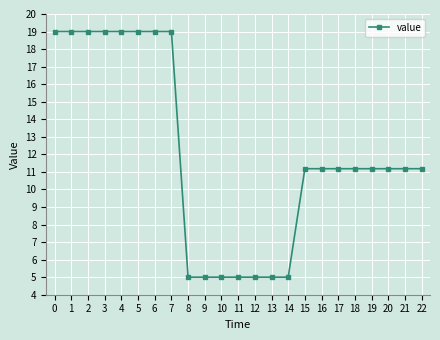

Between 11 and 2, which is larger?

2